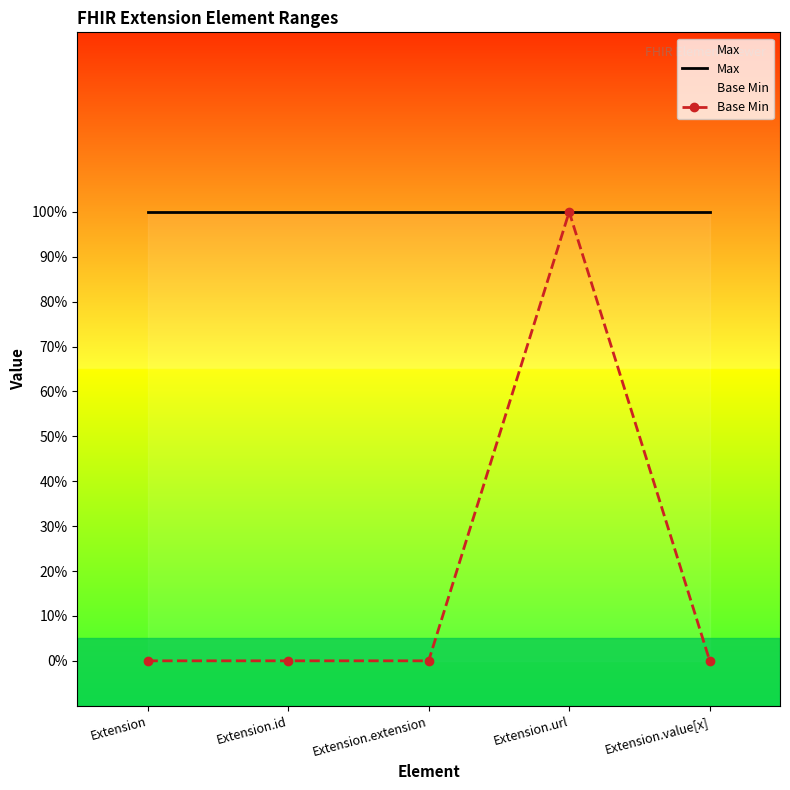

Which series has the widest spread of values?

Base Min